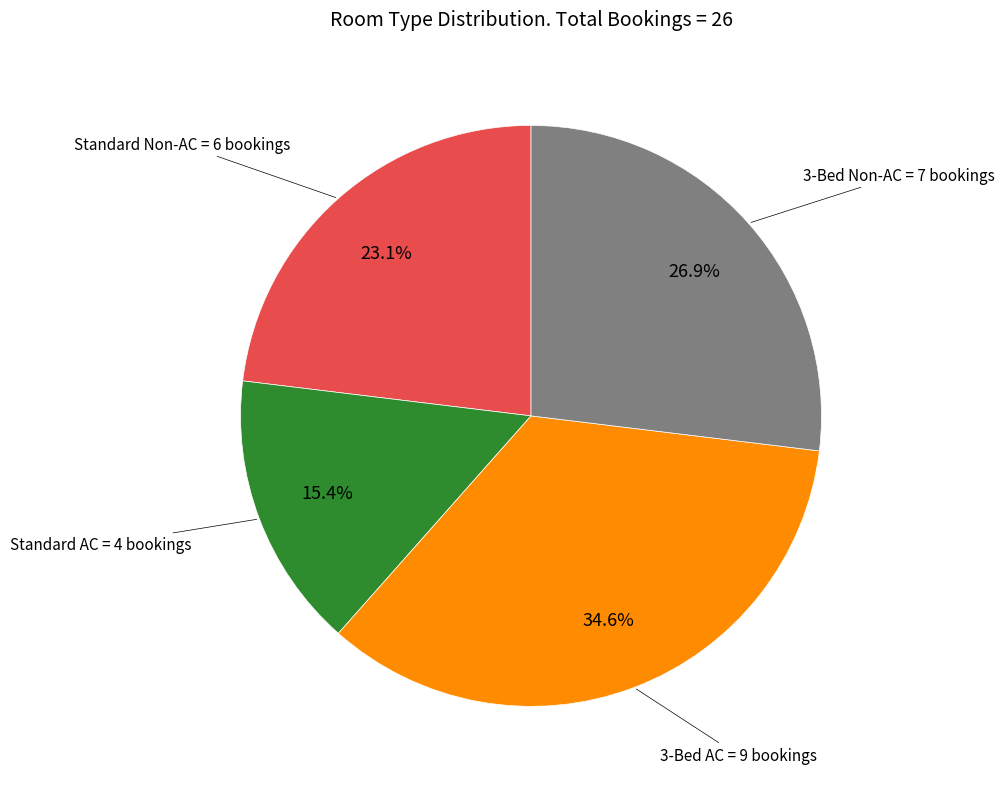

Is there a majority slice in this chart?

No